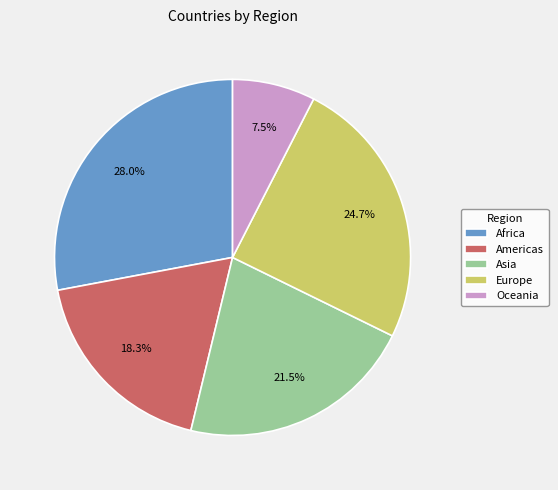

Rank the categories by value from lowest to highest.

Oceania, Americas, Asia, Europe, Africa